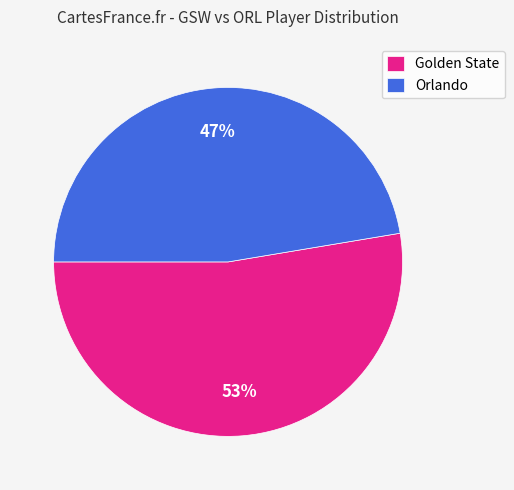

True or false: Golden State accounts for 46% of the total.

False